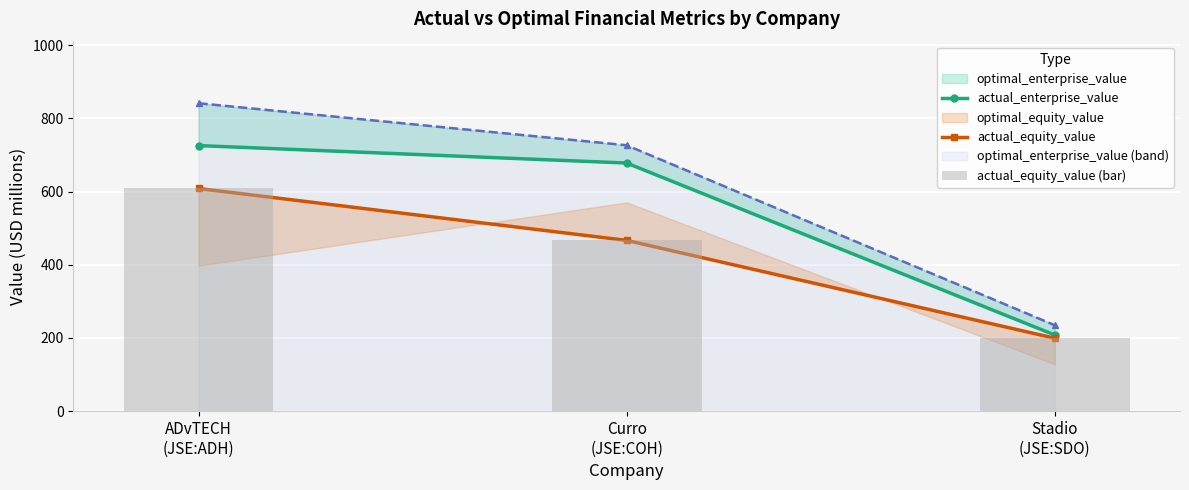

Between Curro
(JSE:COH) and Stadio
(JSE:SDO), which series saw the biggest shift?

actual_enterprise_value